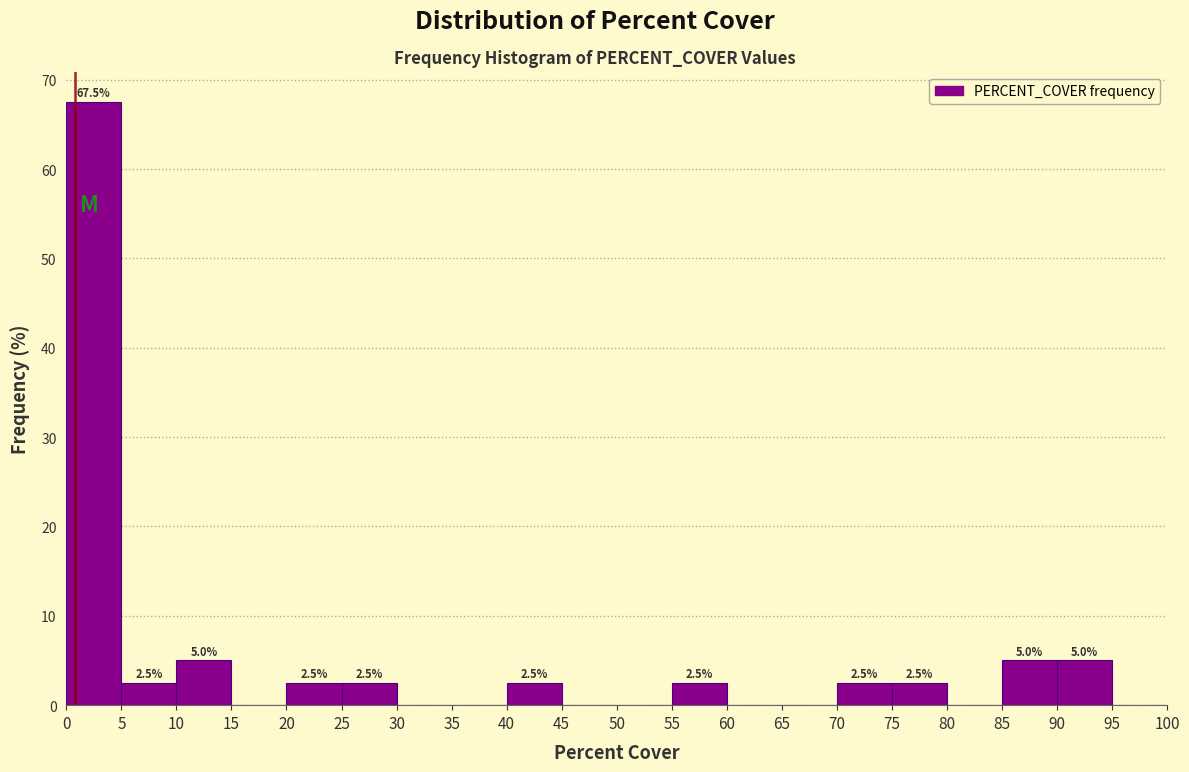

Over which range of the x-axis is the bar tallest?

0 to 5